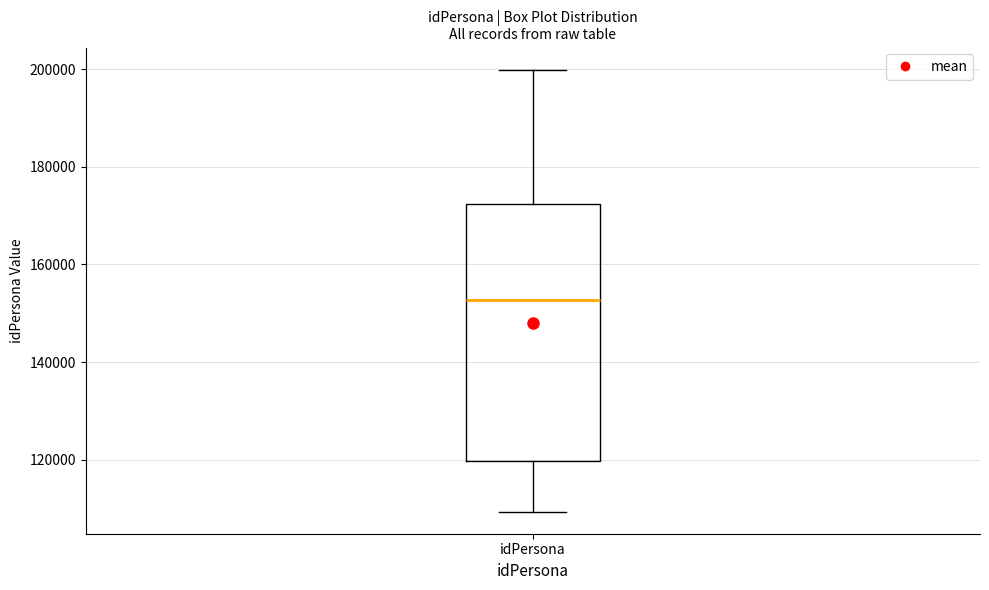

Transcribe this box plot: give where the median line is, the range the box spans, and where the two whiskers end, as read against the y-axis. The values are not printed on the chart, so give them approximately, as read against the axis.

median 152000, box 120000 to 172000, whiskers 110000 to 200000